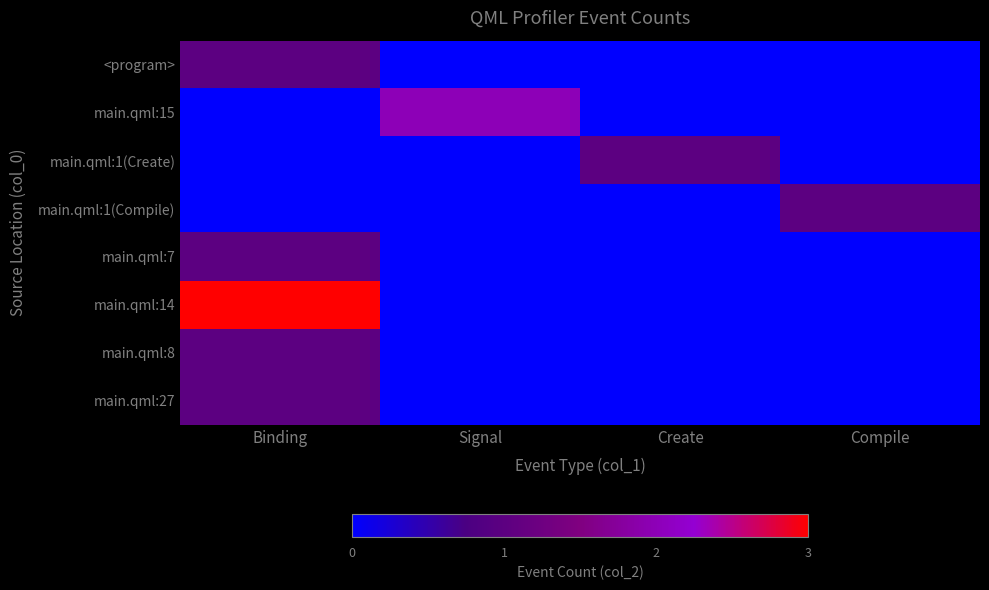

Which category has the lowest value across all series?

Signal